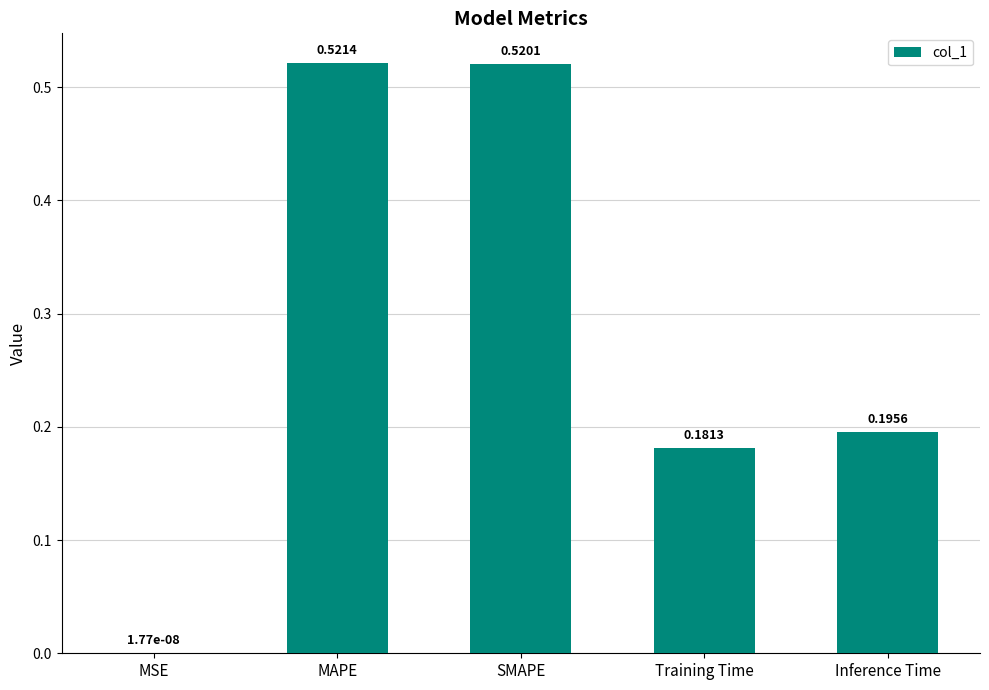

At which label is the value closest to 0?

MSE